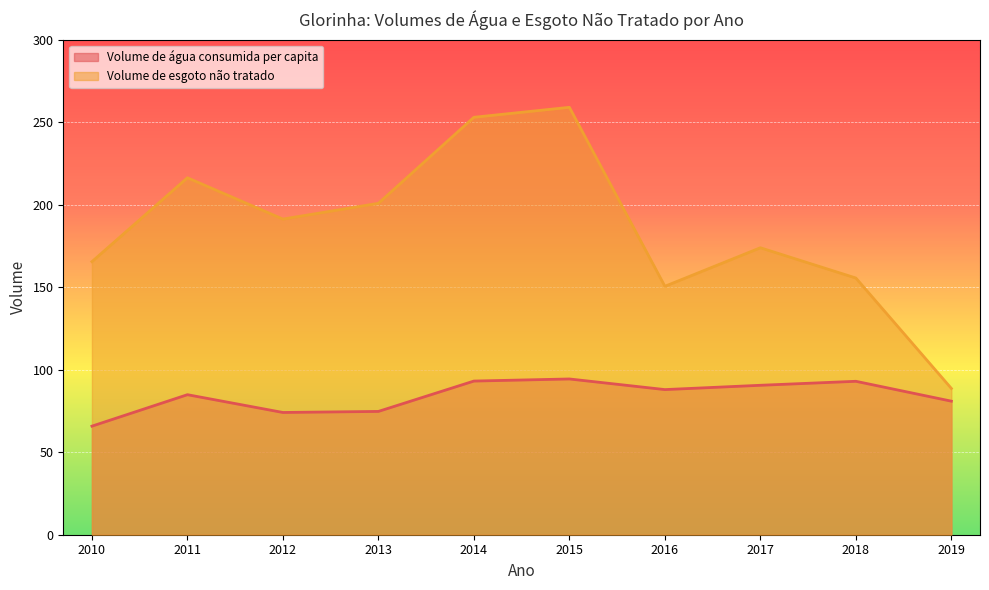

What is the minimum value for Volume de água consumida per capita?

65.8